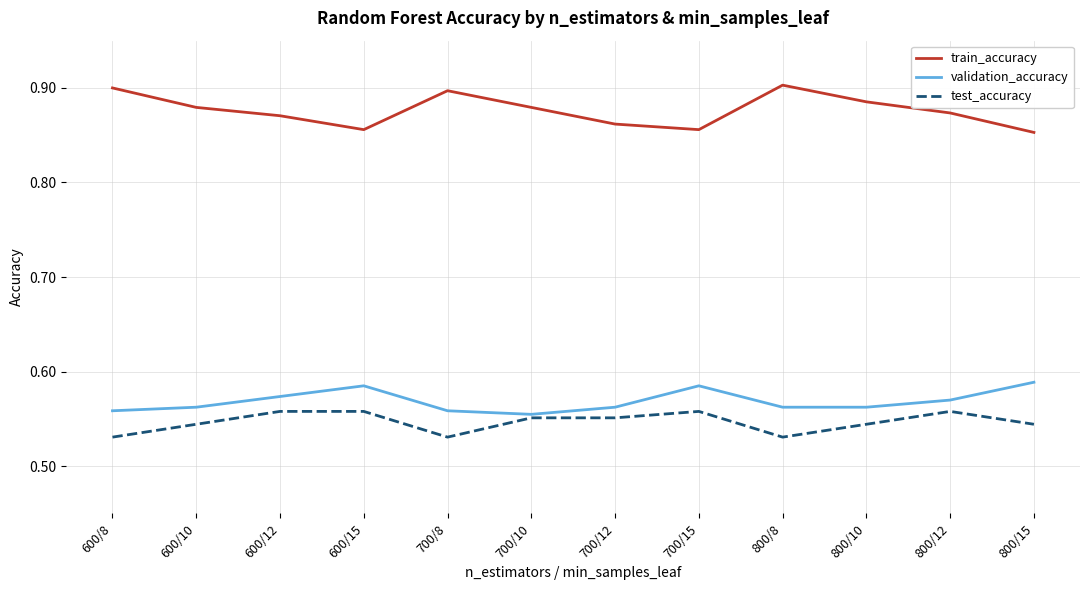

Where is the first local minimum for train_accuracy?

600/15